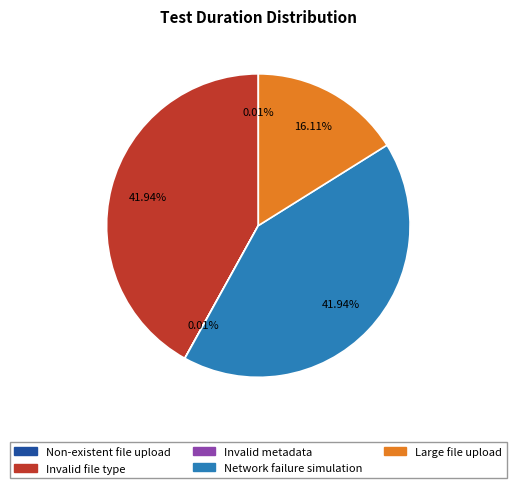

Is there a majority slice in this chart?

No